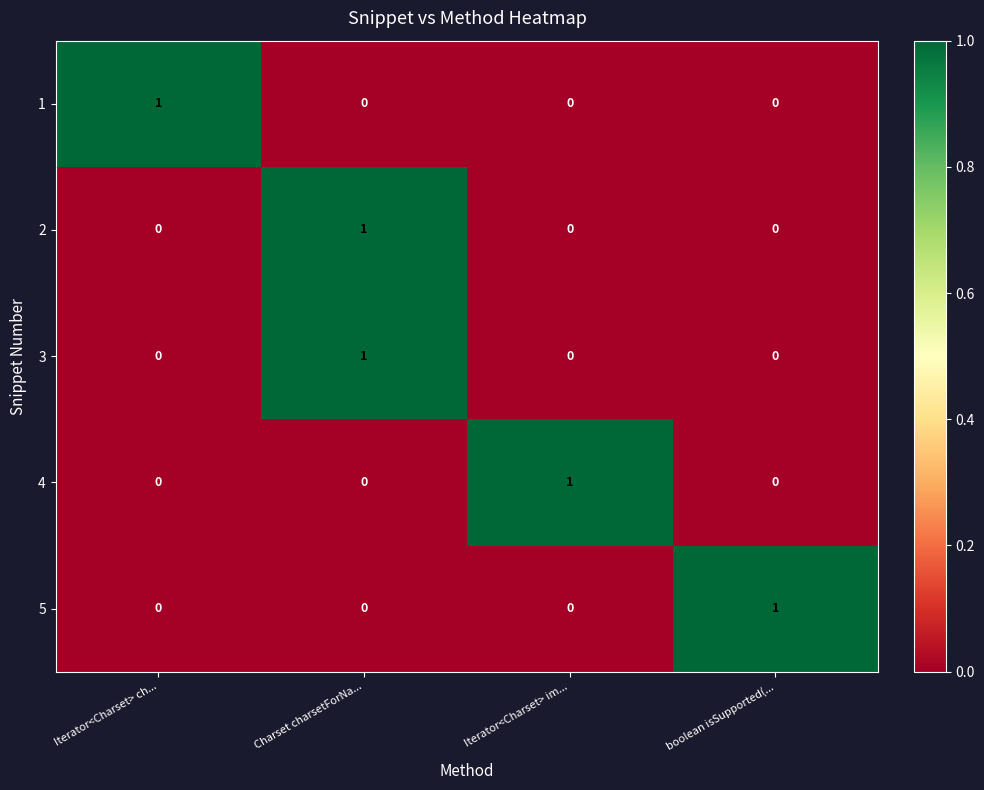

How many categories are shown in the chart?

4